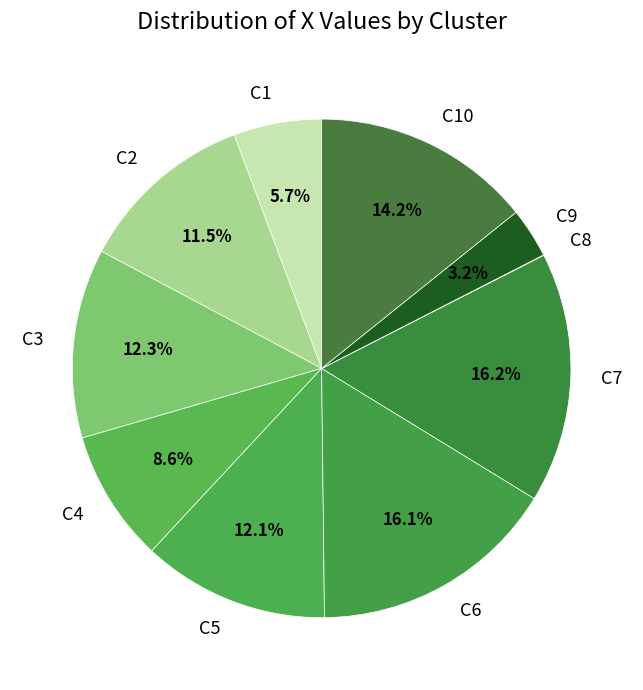

Does any single category account for the majority?

No